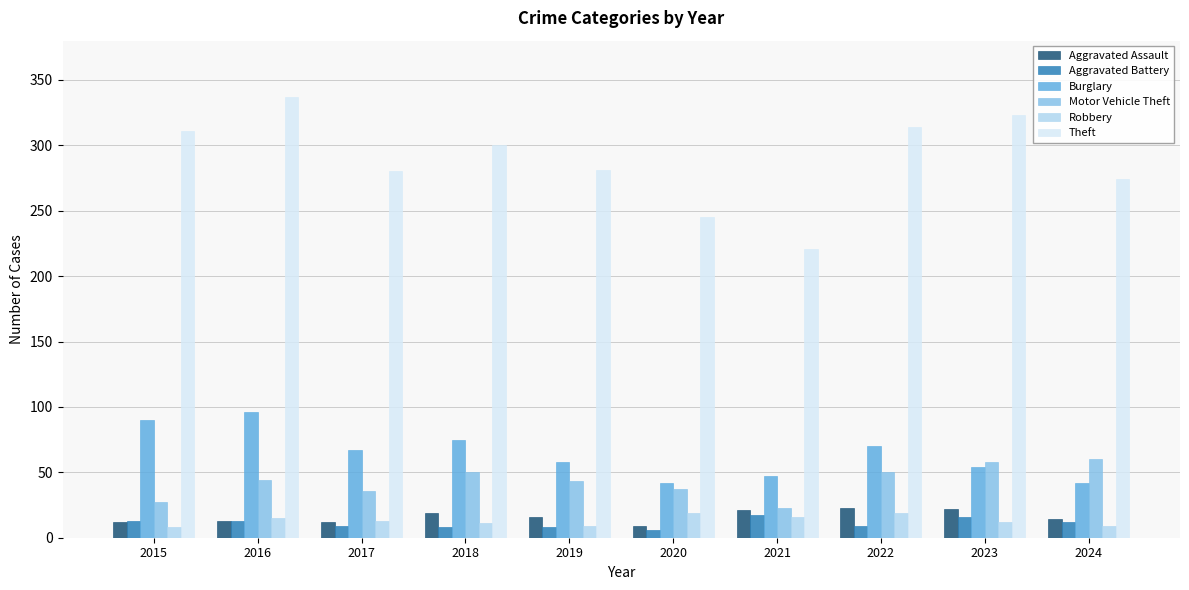

What are all the series names shown in the legend?

Aggravated Assault, Aggravated Battery, Burglary, Motor Vehicle Theft, Robbery, Theft